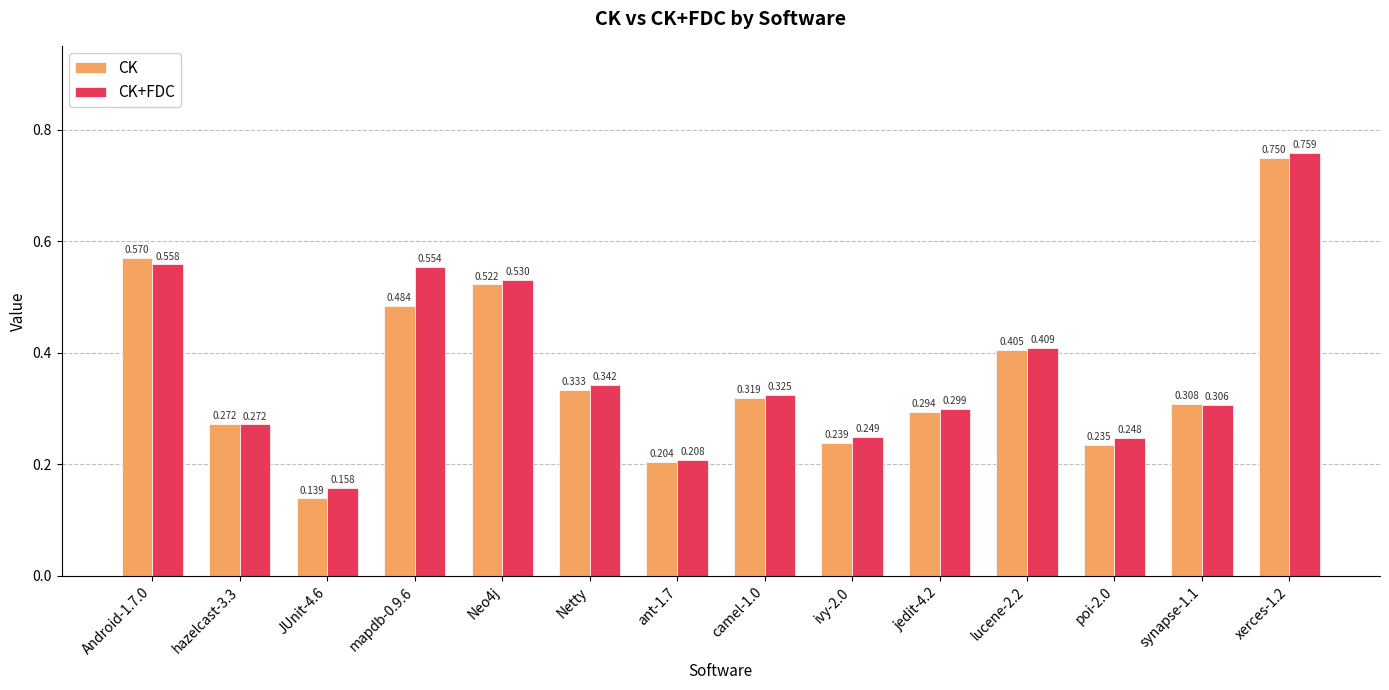

Which series has the largest total across all categories?

CK+FDC